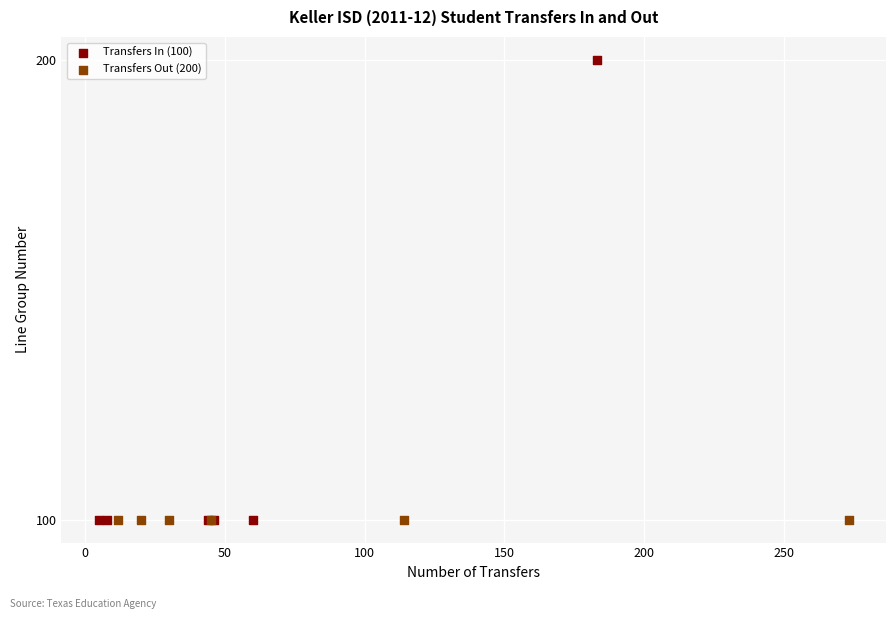

Which series reaches the maximum Y coordinate?

Transfers In (100)